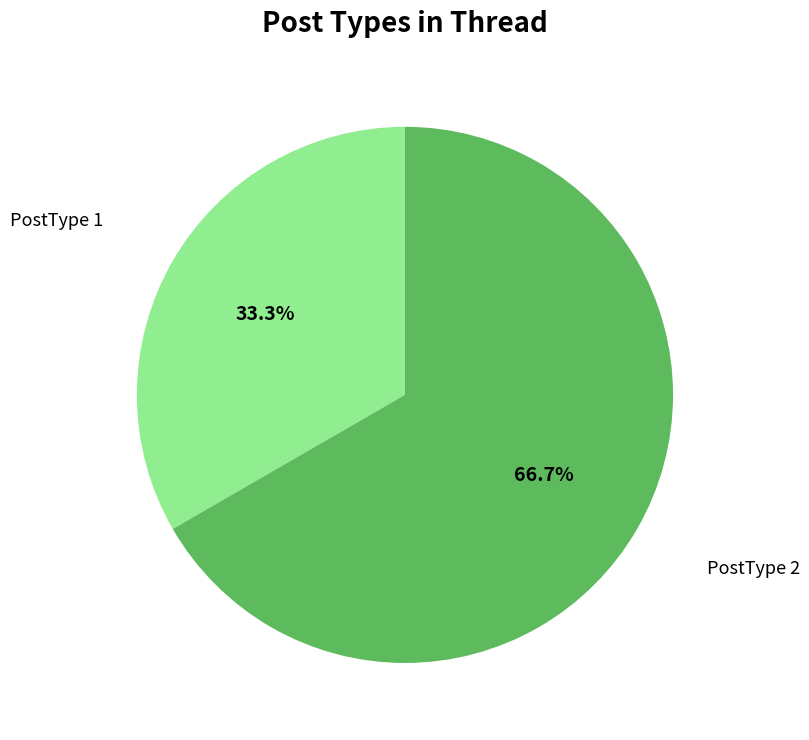

Do PostType 2 and PostType 1 together represent more than half of the pie?

Yes